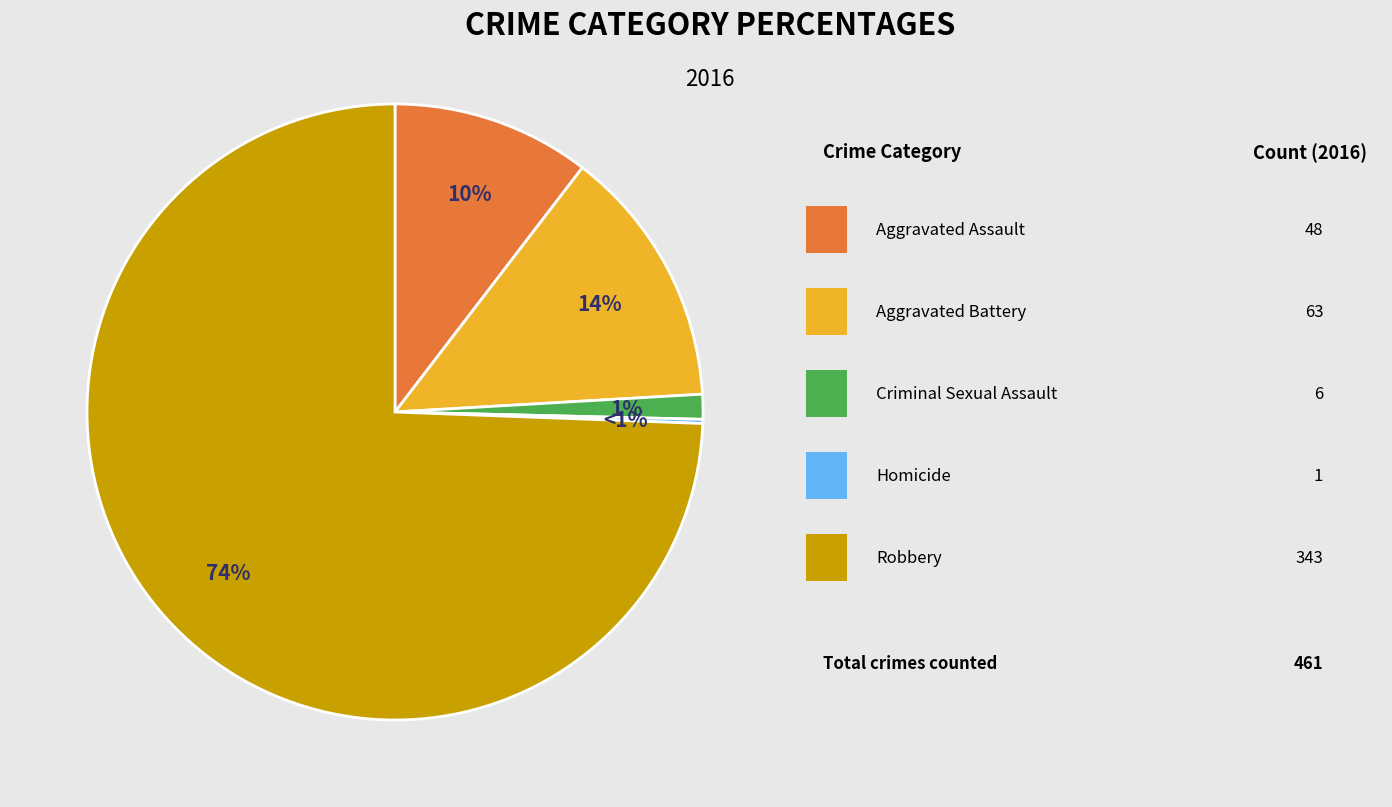

Count the number of slices in the pie.

5